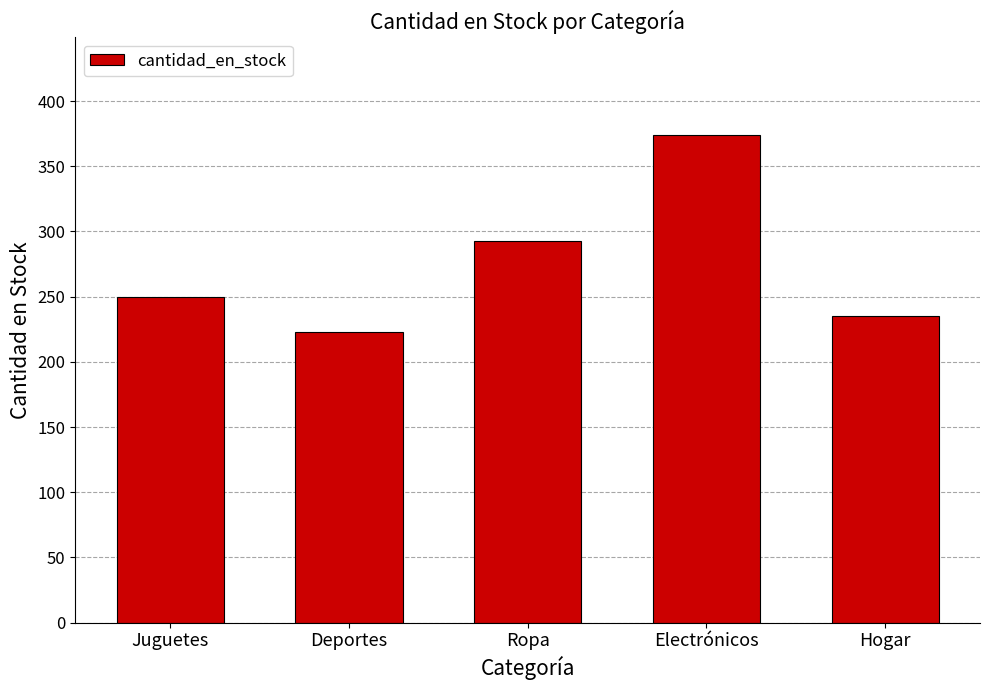

What is the difference between the second highest and second lowest values?

58